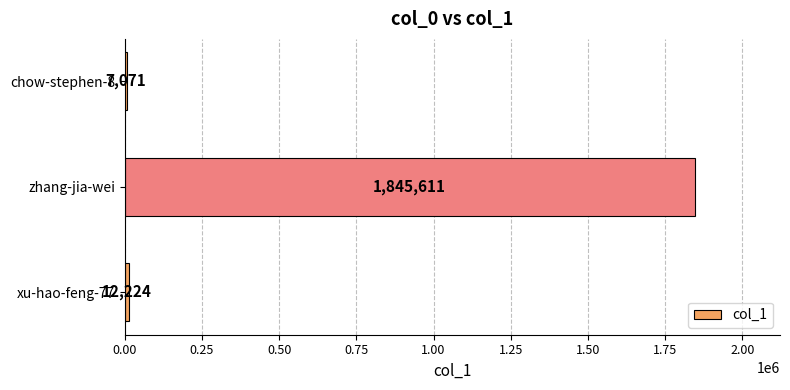

What is the difference between the second highest and minimum values?

5153